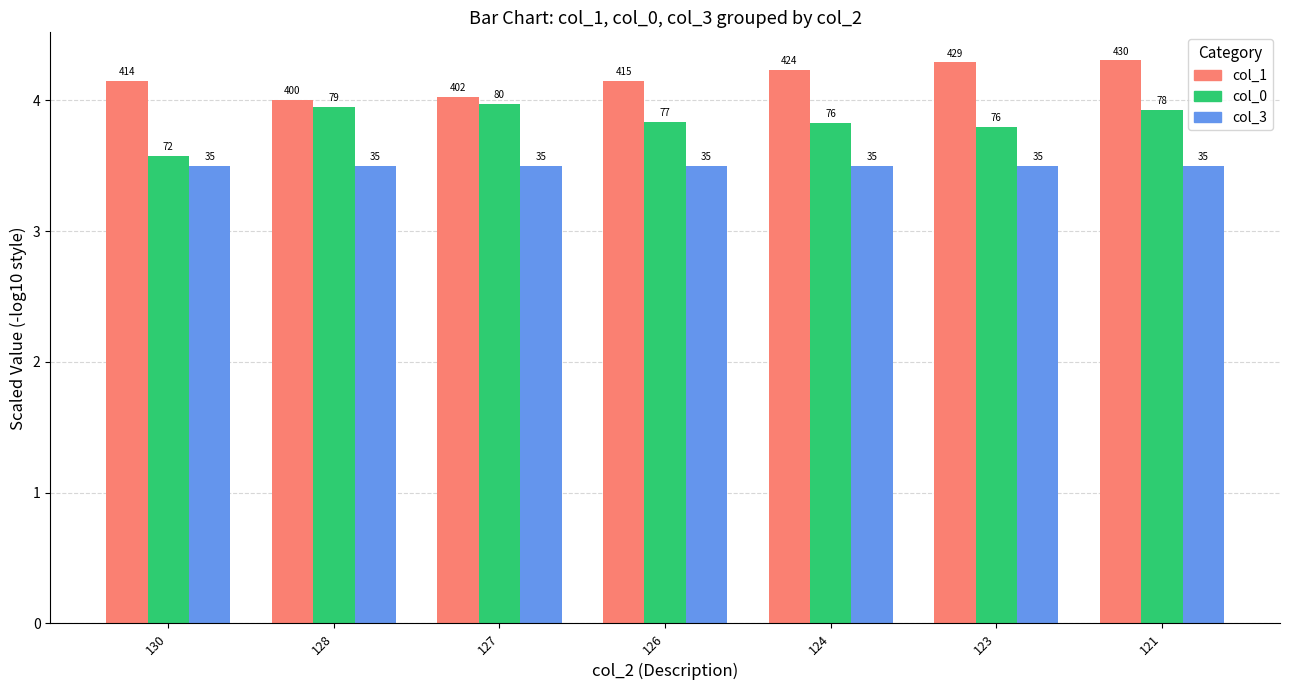

List the labels in order of col_0 value, largest first.

127, 128, 121, 126, 124, 123, 130